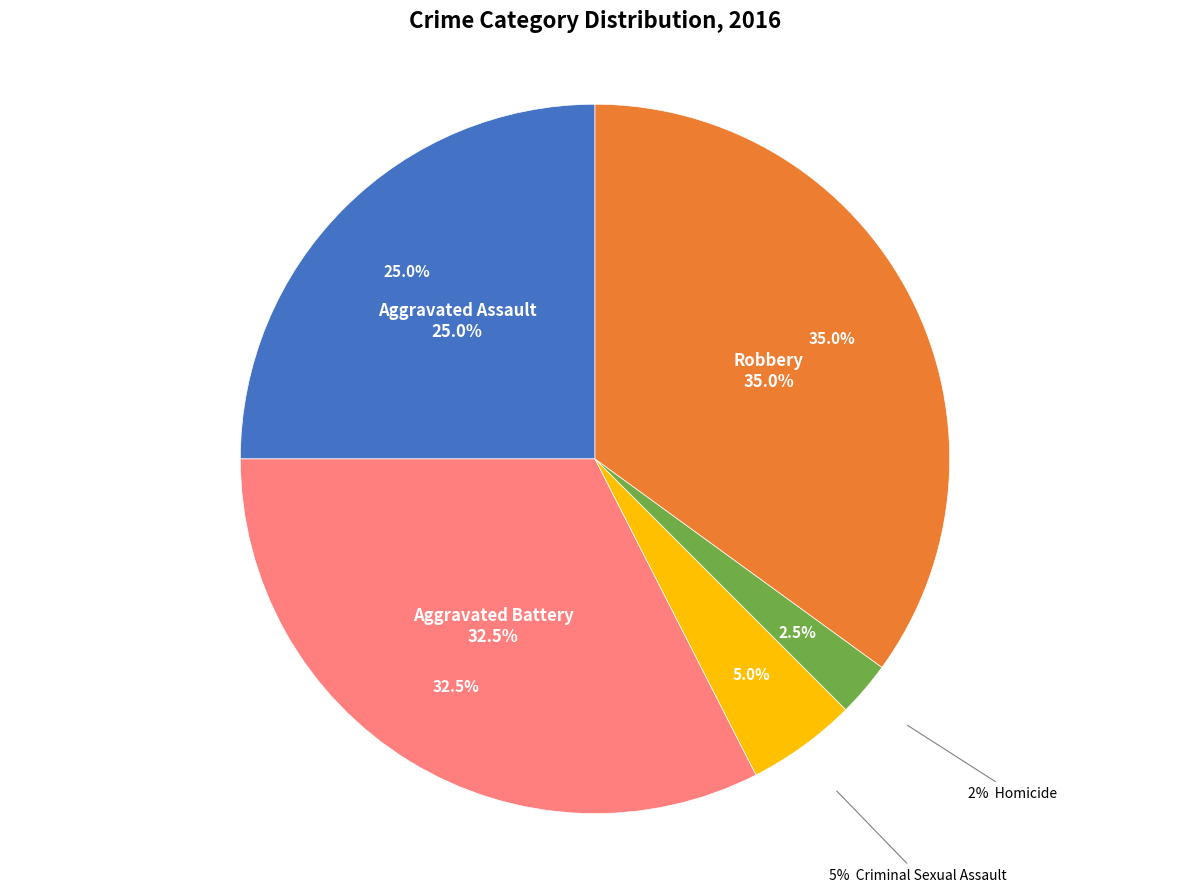

Does Aggravated Battery account for over 50% of the chart?

No